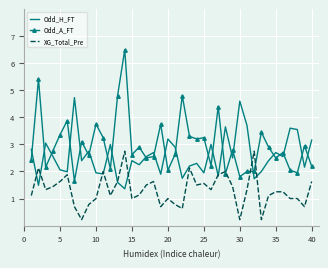

Which series has the largest total across all categories?

Odd_A_FT